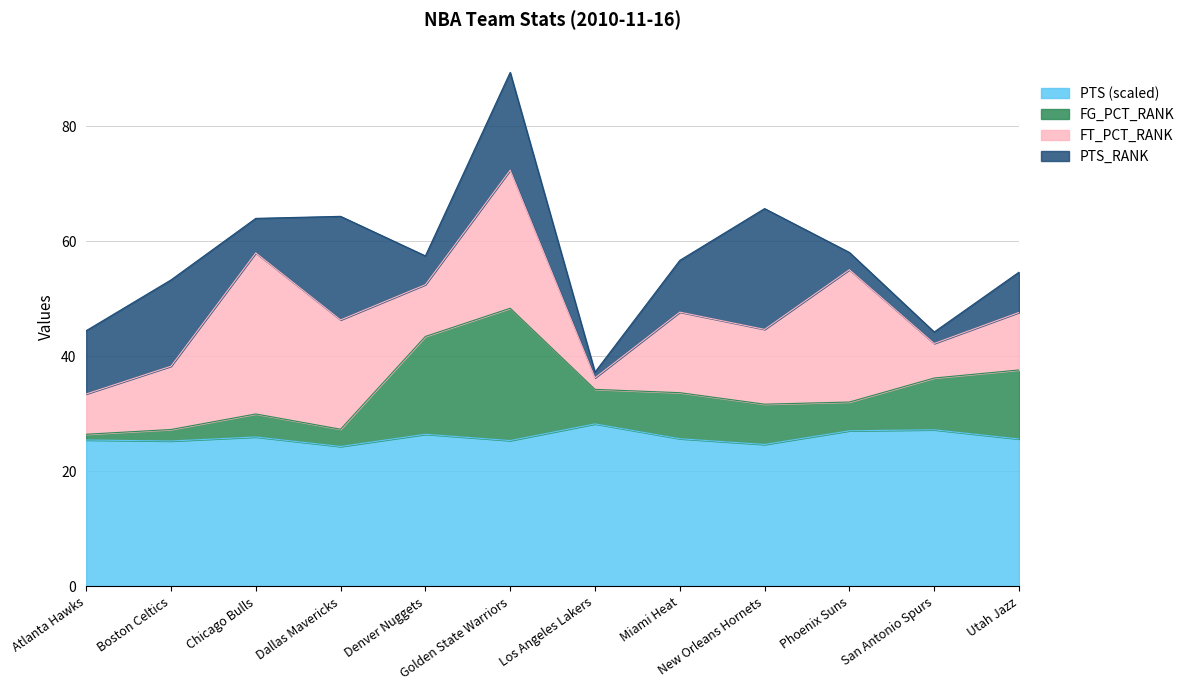

What is the approximate value of PTS (scaled) at Chicago Bulls?

26.0